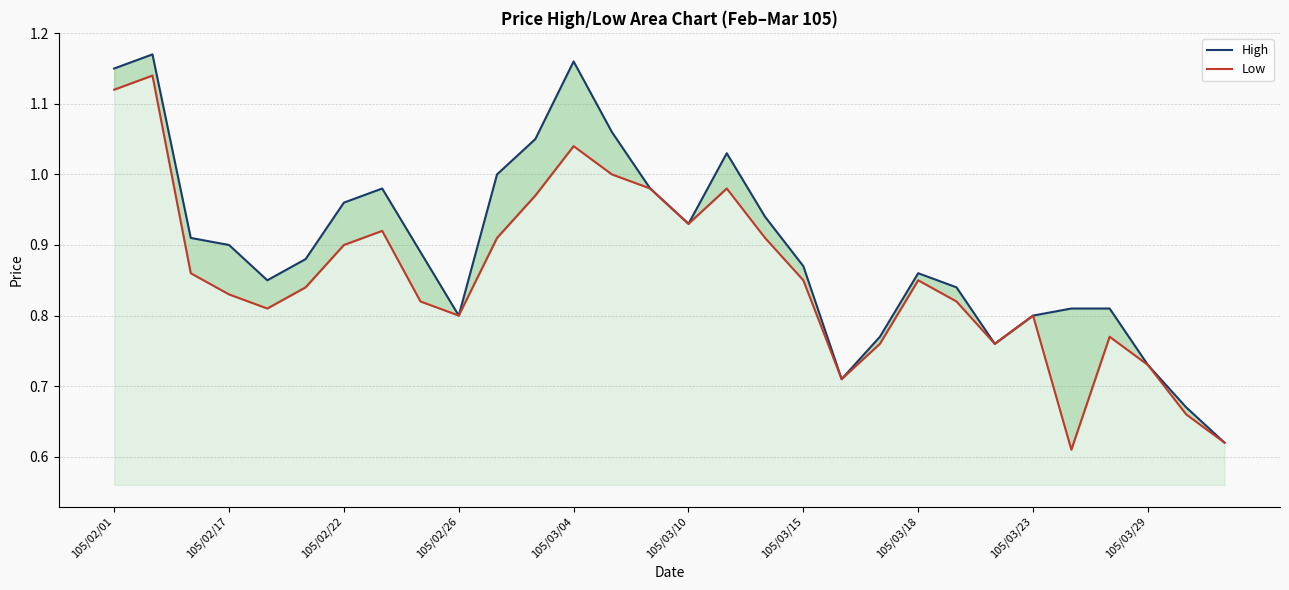

True or false: Low and High cross at least once.

False